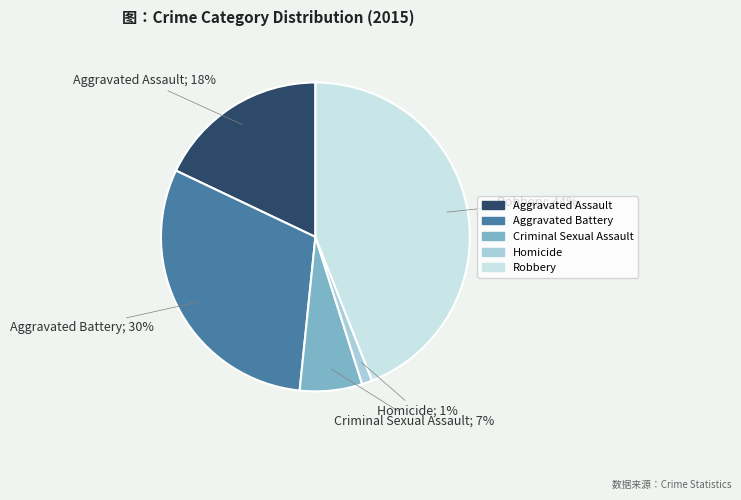

Is there any slice that represents more than half of the pie?

No